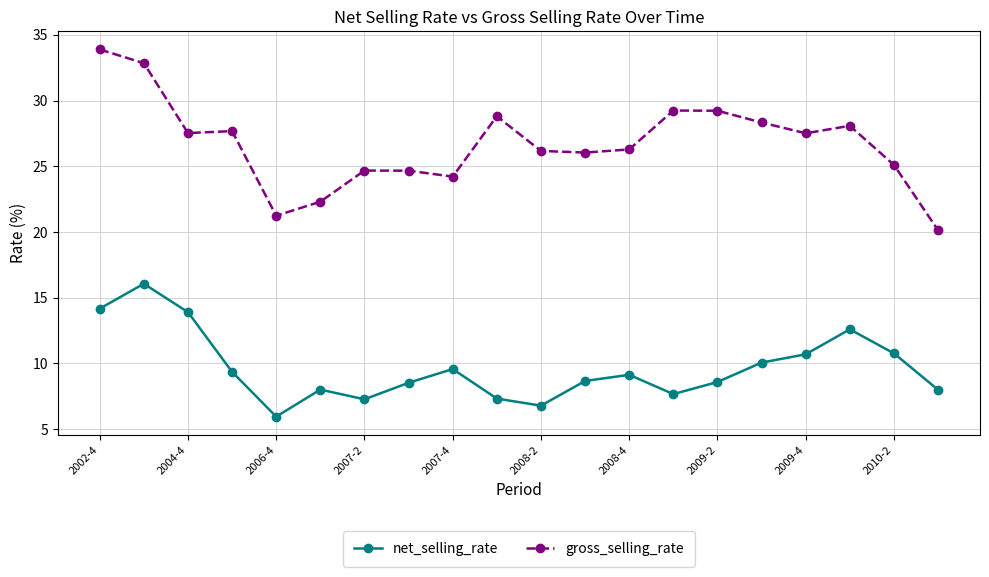

How many interior local peaks does the net_selling_rate series have?

5